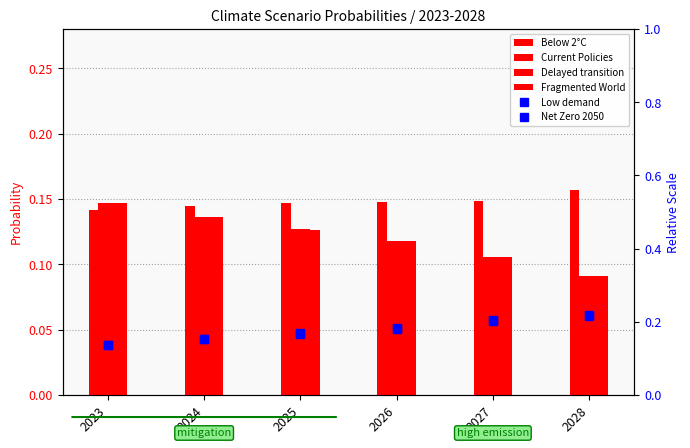

What is the total value across all series at 2023?

0.9